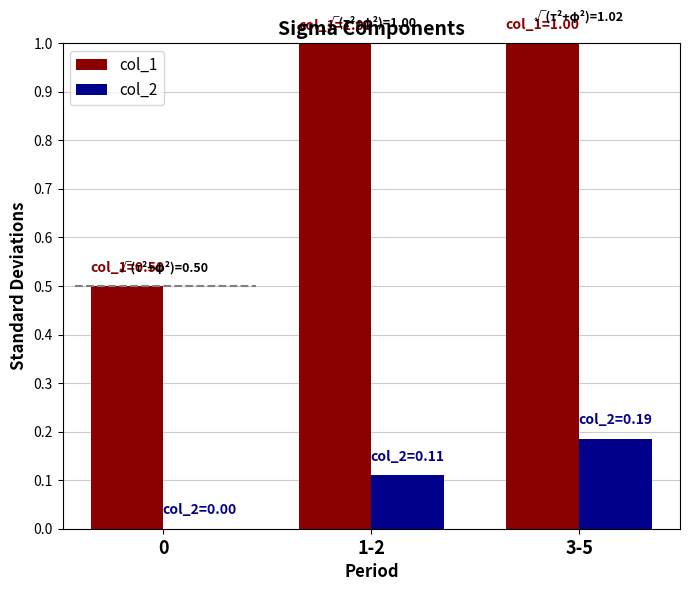

Which series has the largest total across all categories?

col_1